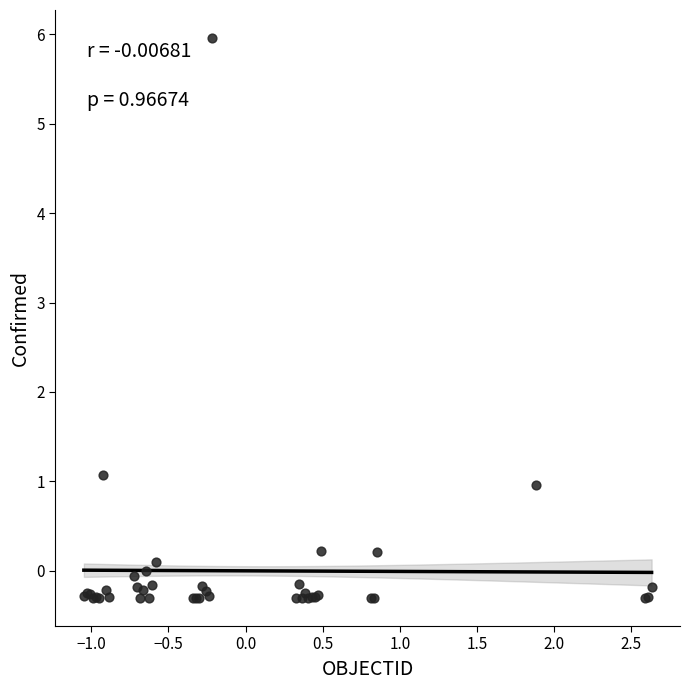

What Y value in the scatter plot is closest to 2?

1.1